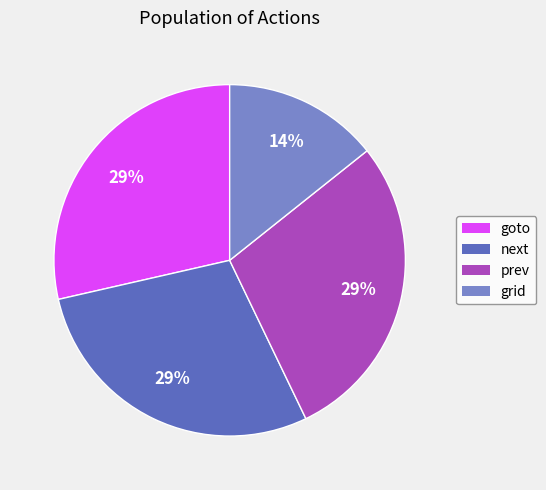

Count the number of slices in the pie.

4